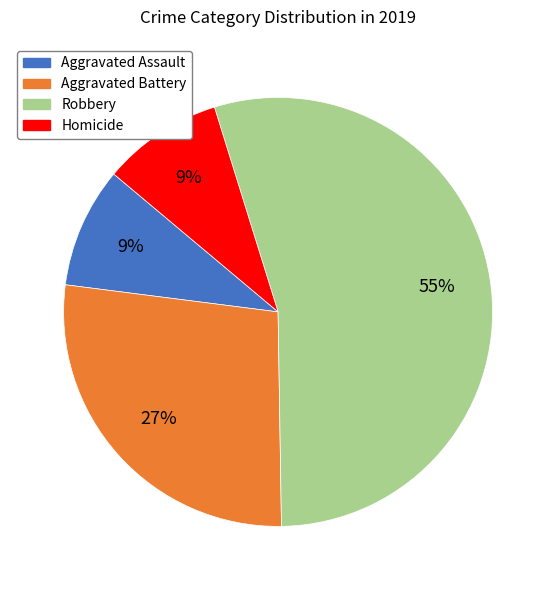

To the nearest percent, what is the average slice percentage?

25%